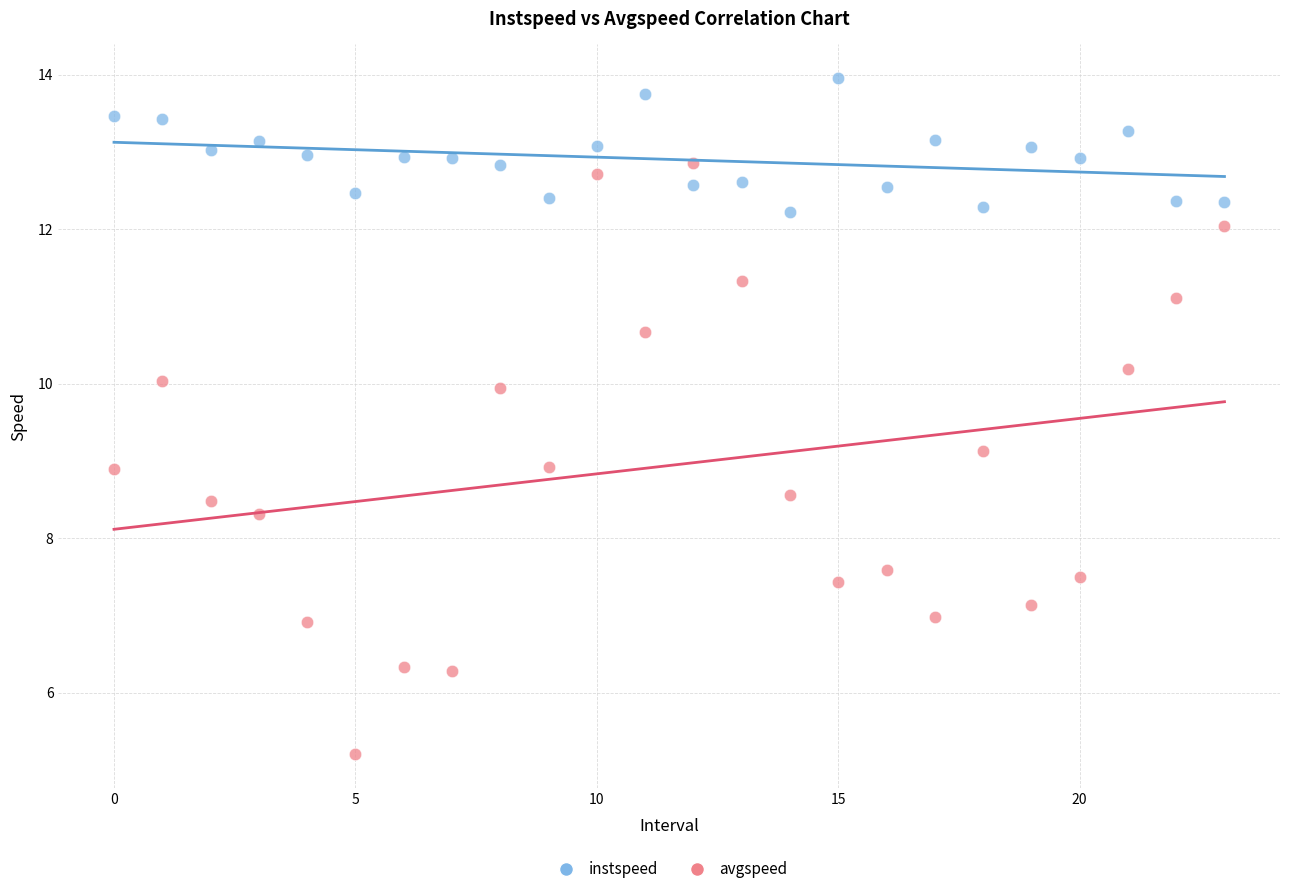

Which series reaches the minimum Y coordinate?

avgspeed